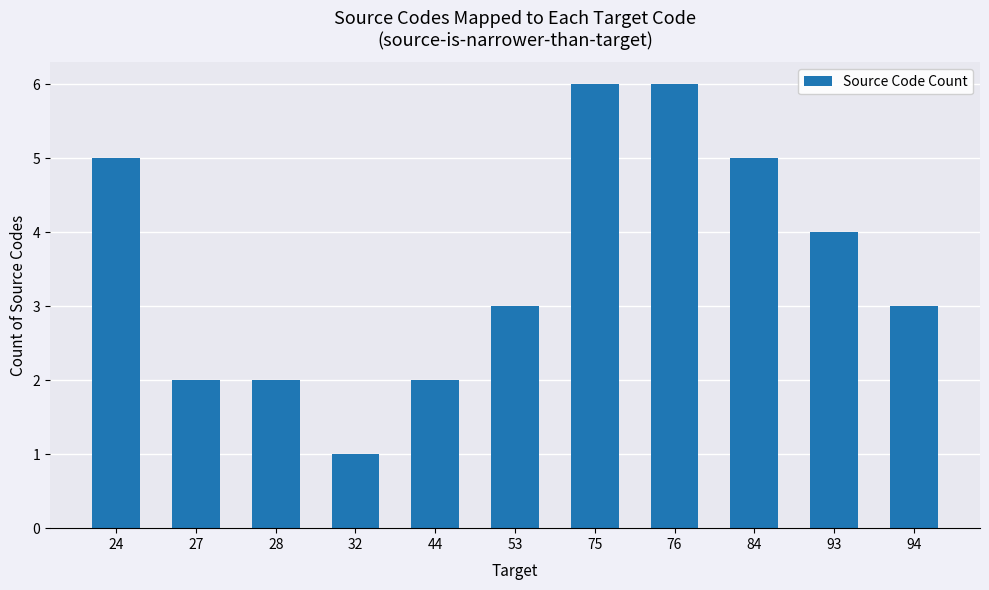

What is the difference between the maximum and second lowest values?

4